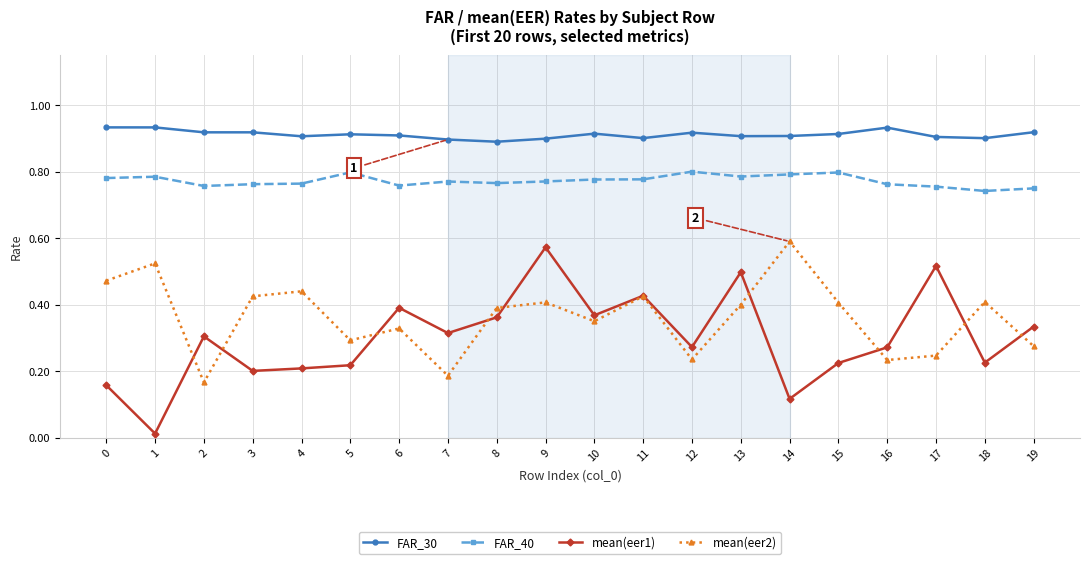

Which series has the widest spread of values?

mean(eer1)